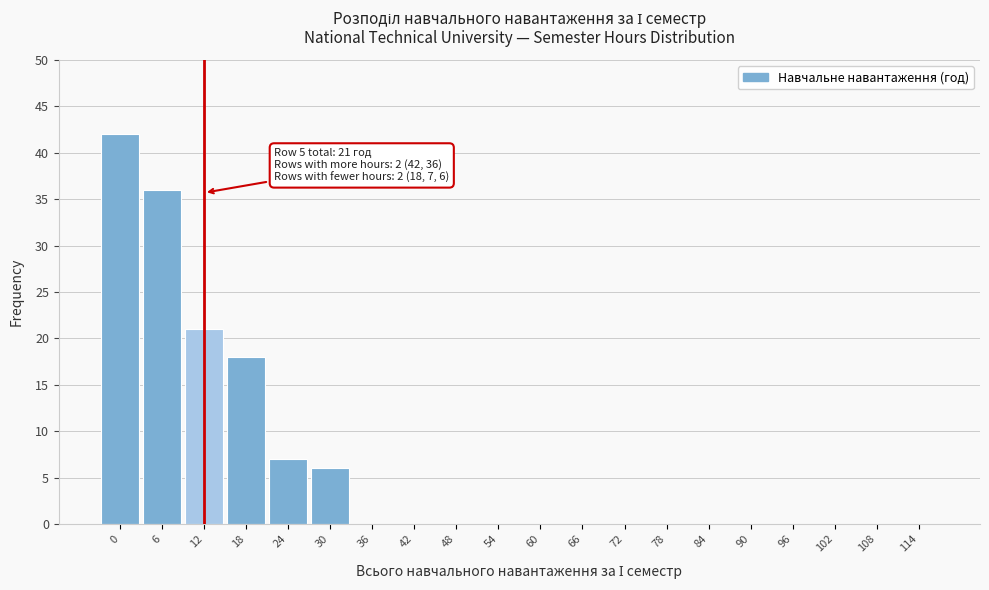

Reading left to right, extract all data points from this chart.

0=42	6=36	12=21	18=18	24=7	30=6	36=0	42=0	48=0	54=0	60=0	66=0	72=0	78=0	84=0	90=0	96=0	102=0	108=0	114=0